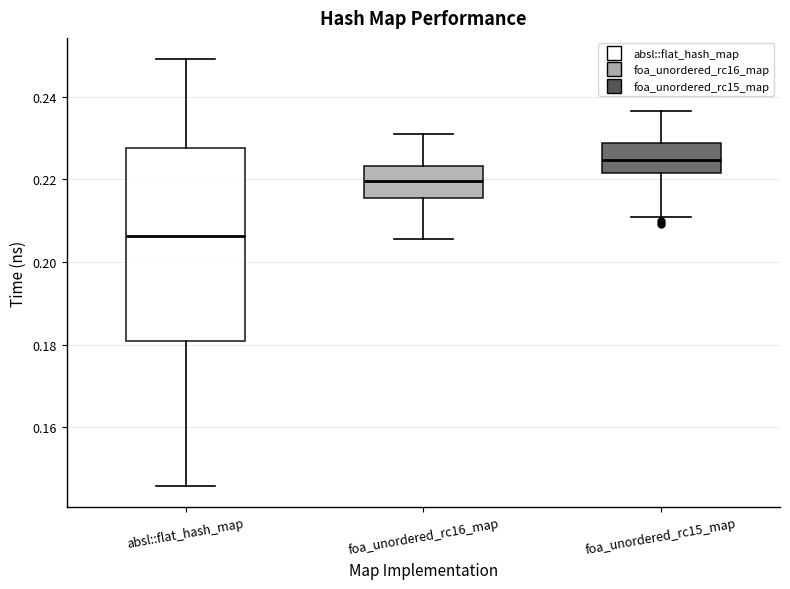

Where does the lower whisker of the box for foa_unordered_rc15_map end on the y-axis? The values are not printed on the chart, so give them approximately, as read against the axis.

0.210